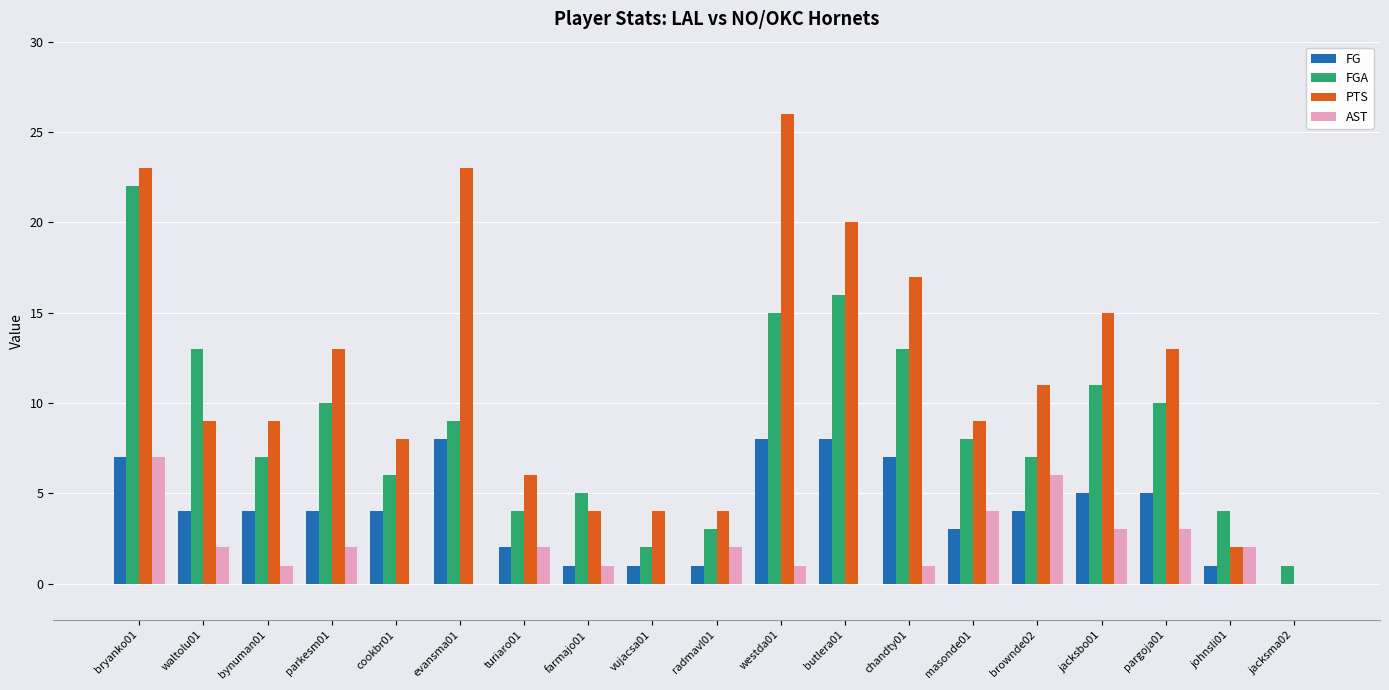

Is the value of FG at farmajo01 greater than the value of FGA at bynuman01?

No